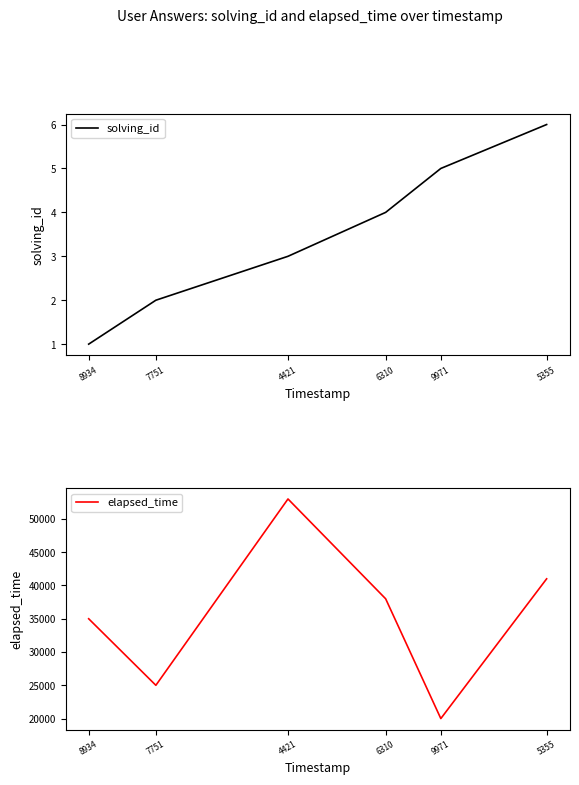

Where is the first local maximum for elapsed_time?

4421